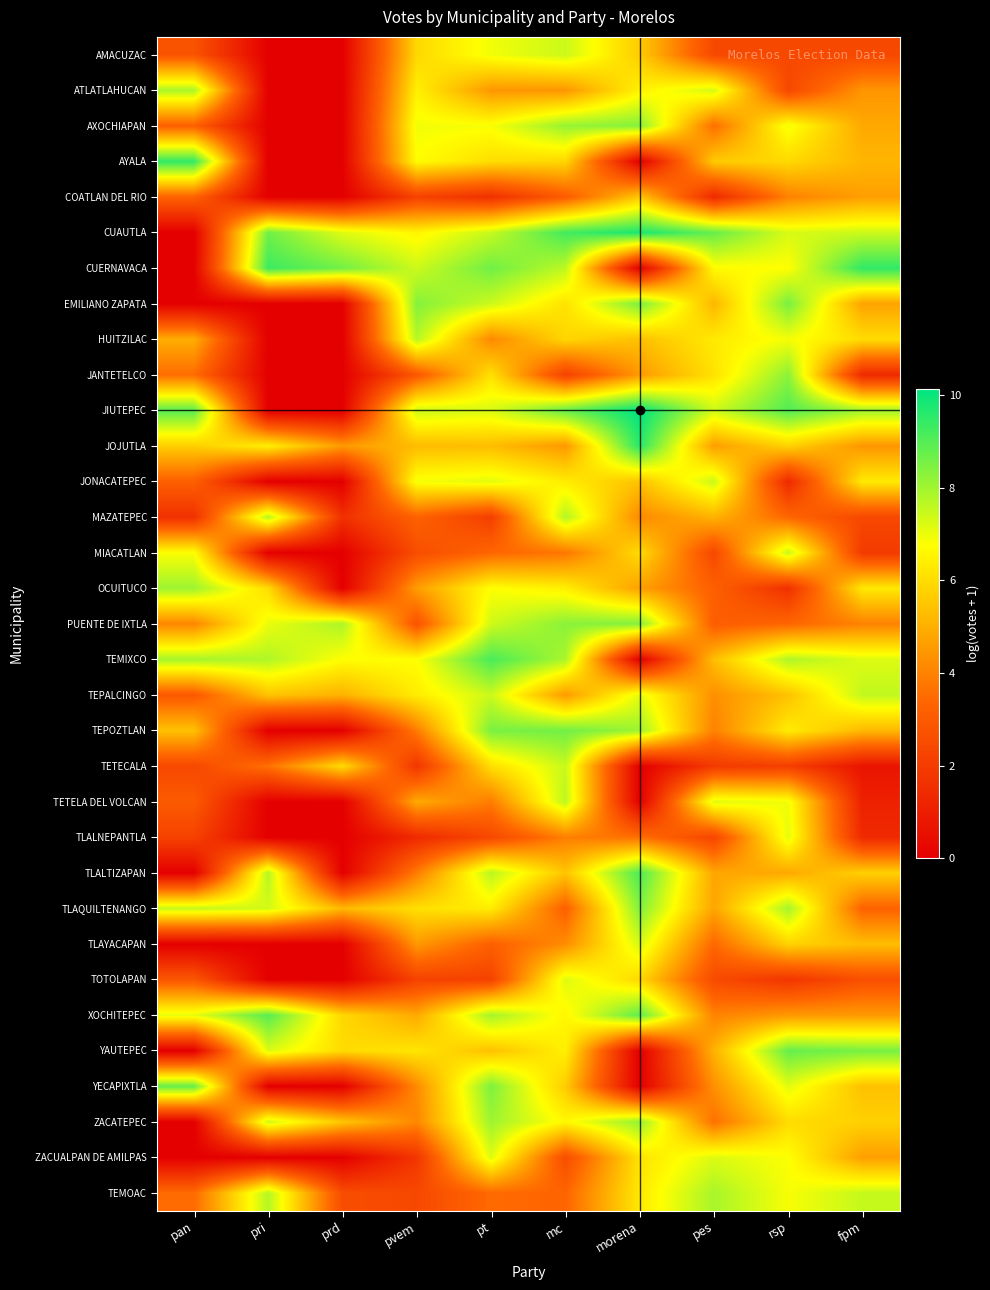

Reading left to right, extract all data points from this chart.

AMACUZAC: pan=2.8	pri=0.0	prd=0.0	pvem=5.9	pt=6.9	mc=7.4	morena=5.6	pes=2.4	rsp=2.4	fpm=2.4
ATLATLAHUCAN: pan=7.9	pri=0.0	prd=0.0	pvem=6.4	pt=4.5	mc=4.4	morena=6.5	pes=7.3	rsp=2.4	fpm=4.4
AXOCHIAPAN: pan=3.2	pri=0.0	prd=0.0	pvem=6.9	pt=6.8	mc=8.1	morena=8.4	pes=3.6	rsp=6.9	fpm=4.9
AYALA: pan=9.5	pri=0.0	prd=0.0	pvem=6.7	pt=6.0	mc=5.9	morena=0.0	pes=5.6	rsp=5.9	fpm=5.1
COATLAN DEL RIO: pan=3.3	pri=0.0	prd=0.0	pvem=2.2	pt=1.6	mc=3.0	morena=5.5	pes=1.4	rsp=4.0	fpm=4.6
CUAUTLA: pan=0.0	pri=8.6	prd=7.2	pvem=6.5	pt=7.5	mc=9.2	morena=9.8	pes=8.8	rsp=7.3	fpm=7.4
CUERNAVACA: pan=0.0	pri=9.3	prd=8.6	pvem=7.4	pt=8.6	mc=7.6	morena=0.0	pes=6.7	rsp=6.7	fpm=9.5
EMILIANO ZAPATA: pan=0.0	pri=0.0	prd=0.0	pvem=8.4	pt=7.4	mc=6.1	morena=8.5	pes=5.2	rsp=8.5	fpm=4.7
HUITZILAC: pan=5.0	pri=0.0	prd=0.0	pvem=7.7	pt=4.1	mc=5.9	morena=5.4	pes=6.3	rsp=6.9	fpm=6.0
JANTETELCO: pan=3.5	pri=0.0	prd=0.0	pvem=2.9	pt=6.1	mc=2.2	morena=4.5	pes=6.1	rsp=8.3	fpm=1.4
JIUTEPEC: pan=8.9	pri=0.0	prd=0.0	pvem=7.5	pt=7.3	mc=8.8	morena=10.1	pes=7.4	rsp=9.0	fpm=8.0
JOJUTLA: pan=5.7	pri=6.4	prd=4.5	pvem=5.3	pt=5.3	mc=4.5	morena=9.6	pes=4.6	rsp=5.8	fpm=4.4
JONACATEPEC: pan=3.2	pri=0.0	prd=0.0	pvem=6.9	pt=7.1	mc=6.4	morena=5.4	pes=7.5	rsp=1.4	fpm=6.3
MAZATEPEC: pan=1.6	pri=7.7	prd=1.6	pvem=3.3	pt=2.1	mc=7.8	morena=4.2	pes=5.1	rsp=3.4	fpm=2.4
MIACATLAN: pan=6.8	pri=0.0	prd=0.0	pvem=2.6	pt=3.4	mc=3.7	morena=6.0	pes=2.4	rsp=7.5	fpm=1.9
OCUITUCO: pan=8.0	pri=6.0	prd=0.0	pvem=4.6	pt=6.8	mc=6.4	morena=4.7	pes=3.2	rsp=1.6	fpm=6.3
PUENTE DE IXTLA: pan=4.1	pri=7.0	prd=7.9	pvem=2.8	pt=7.4	mc=8.3	morena=8.4	pes=3.1	rsp=3.4	fpm=4.0
TEMIXCO: pan=7.9	pri=7.8	prd=6.7	pvem=6.7	pt=9.1	mc=7.9	morena=0.0	pes=5.3	rsp=7.8	fpm=7.2
TEPALCINGO: pan=2.9	pri=5.5	prd=5.1	pvem=6.4	pt=7.4	mc=4.5	morena=7.1	pes=4.3	rsp=5.4	fpm=7.6
TEPOZTLAN: pan=5.4	pri=0.0	prd=0.0	pvem=3.9	pt=8.5	mc=8.6	morena=8.1	pes=4.0	rsp=6.3	fpm=5.2
TETECALA: pan=2.4	pri=3.6	prd=6.0	pvem=1.8	pt=6.0	mc=7.5	morena=0.0	pes=1.9	rsp=2.1	fpm=0.7
TETELA DEL VOLCAN: pan=3.0	pri=0.0	prd=0.0	pvem=4.9	pt=3.9	mc=7.6	morena=0.0	pes=7.2	rsp=6.9	fpm=1.1
TLALNEPANTLA: pan=2.2	pri=0.0	prd=0.0	pvem=1.4	pt=2.4	mc=4.0	morena=3.6	pes=2.3	rsp=7.1	fpm=1.4
TLALTIZAPAN: pan=0.0	pri=7.7	prd=0.0	pvem=3.9	pt=7.7	mc=5.5	morena=9.1	pes=4.8	rsp=4.9	fpm=5.7
TLAQUILTENANGO: pan=7.5	pri=7.3	prd=5.2	pvem=6.1	pt=6.4	mc=3.2	morena=8.4	pes=4.8	rsp=7.9	fpm=3.3
TLAYACAPAN: pan=0.0	pri=0.0	prd=0.0	pvem=4.5	pt=3.2	mc=4.2	morena=7.3	pes=3.4	rsp=5.8	fpm=5.3
TOTOLAPAN: pan=2.9	pri=0.0	prd=0.0	pvem=2.2	pt=2.2	mc=7.2	morena=5.9	pes=2.5	rsp=1.8	fpm=2.6
XOCHITEPEC: pan=7.1	pri=8.9	prd=5.9	pvem=4.9	pt=8.0	mc=6.6	morena=8.9	pes=4.0	rsp=4.5	fpm=4.5
YAUTEPEC: pan=0.0	pri=7.2	prd=6.0	pvem=6.2	pt=5.4	mc=6.4	morena=0.0	pes=5.1	rsp=8.8	fpm=8.5
YECAPIXTLA: pan=8.8	pri=0.0	prd=0.0	pvem=4.2	pt=8.5	mc=5.6	morena=0.0	pes=4.3	rsp=7.1	fpm=5.4
ZACATEPEC: pan=0.0	pri=7.4	prd=5.5	pvem=4.1	pt=8.0	mc=6.6	morena=8.2	pes=3.6	rsp=6.0	fpm=5.7
ZACUALPAN DE AMILPAS: pan=0.0	pri=0.0	prd=0.0	pvem=1.8	pt=7.2	mc=2.6	morena=6.1	pes=7.2	rsp=6.8	fpm=4.6
TEMOAC: pan=3.5	pri=7.7	prd=2.6	pvem=2.4	pt=3.5	mc=3.3	morena=6.3	pes=7.9	rsp=6.8	fpm=7.5